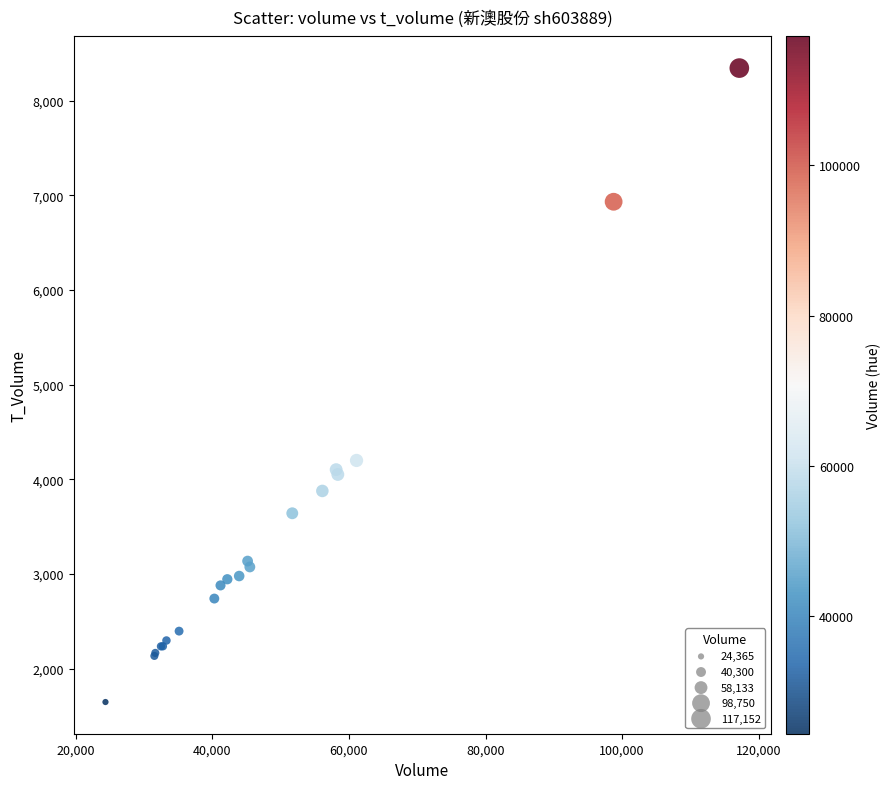

What Y value in the scatter plot is closest to 4996?

4200